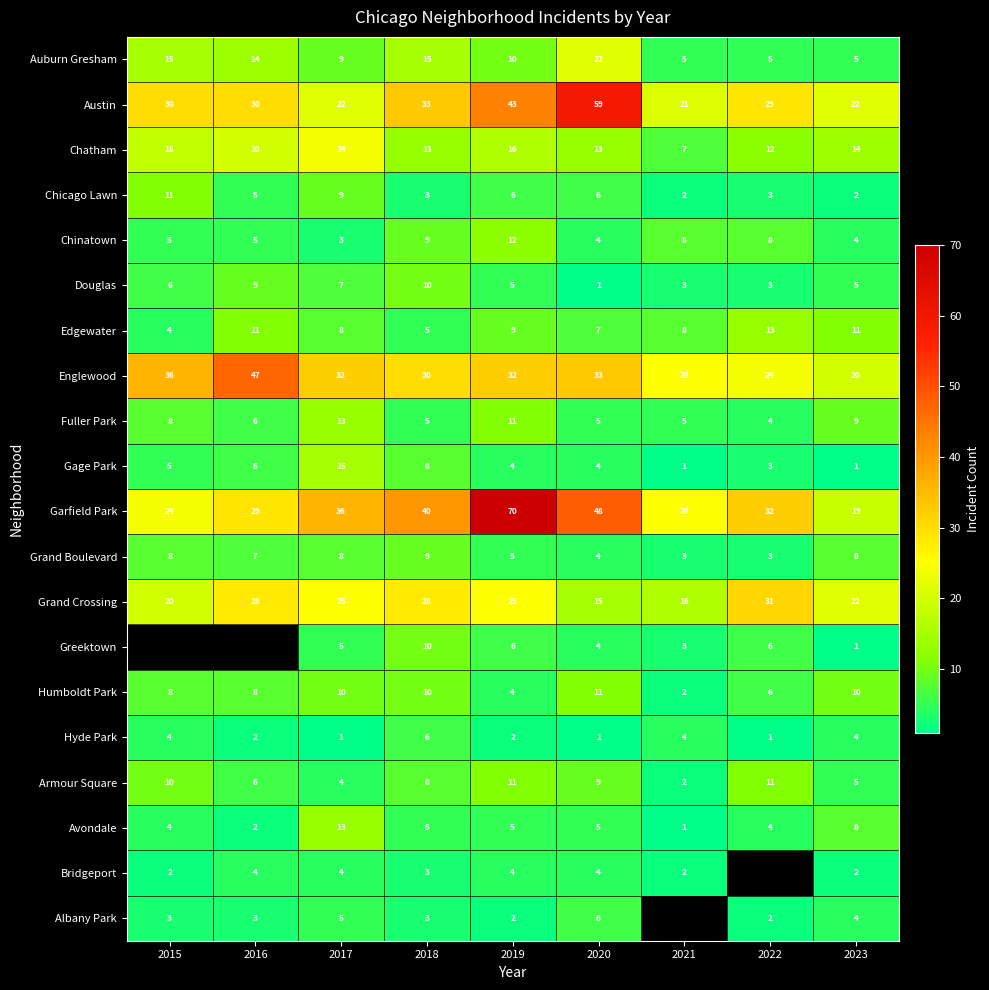

At how many categories does at least one series exceed 9?

9